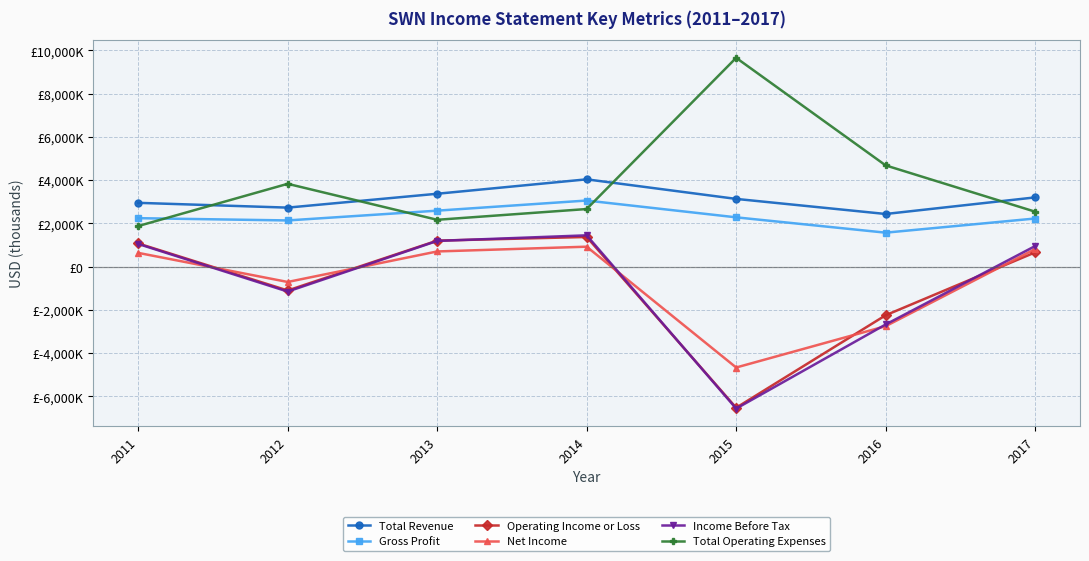

Between 2014 and 2017, which series saw the biggest shift?

Total Revenue